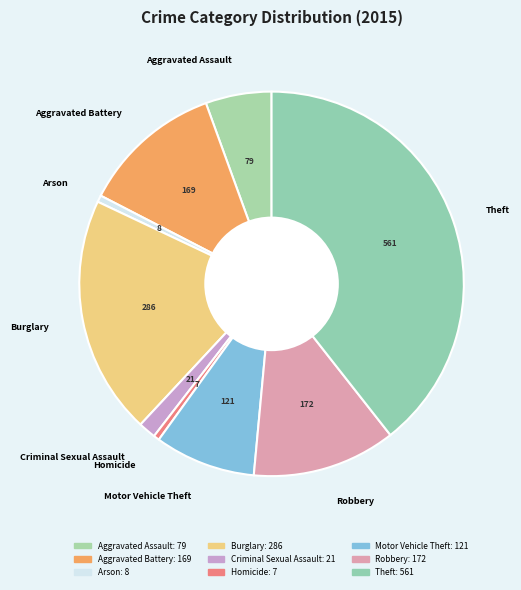

Is it true that Criminal Sexual Assault is 1% of the pie?

True